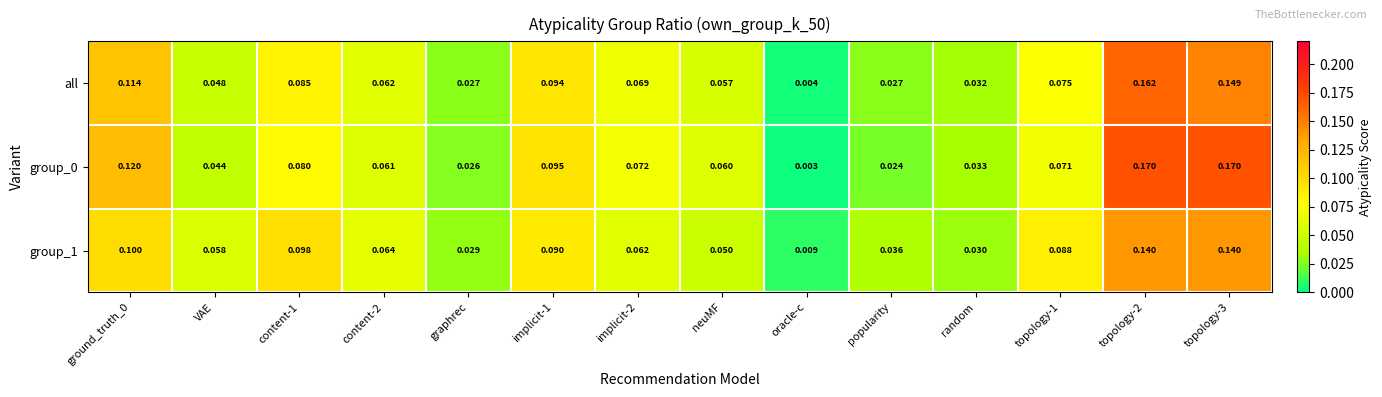

Where is group_1 nearest to the value 0?

oracle-c